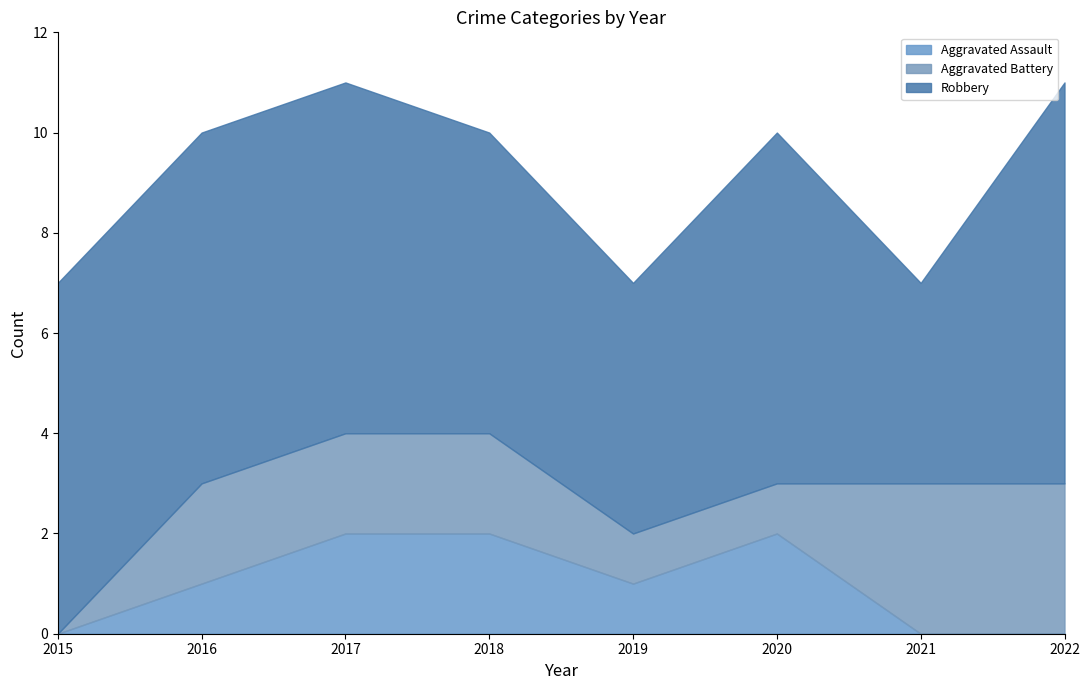

What is the difference between the highest and lowest values at 2018?

4